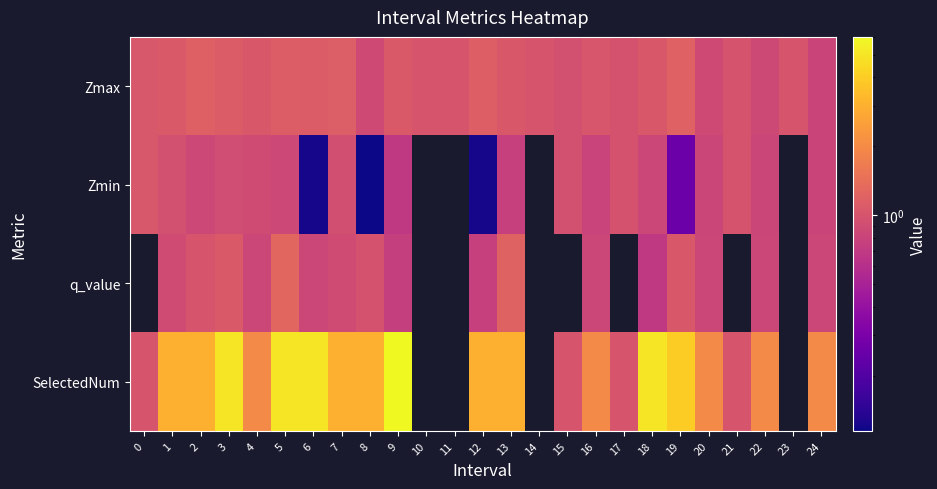

What value does the SelectedNum series have at 0?

1.0